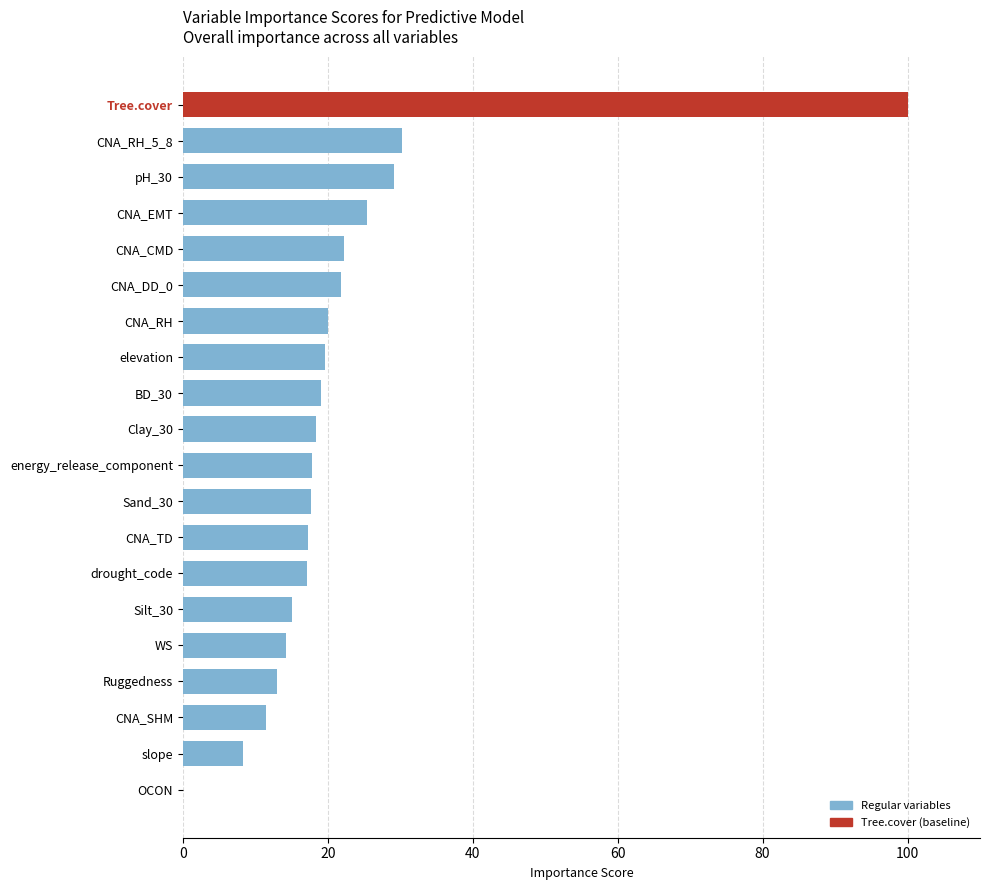

Which category has the highest value across all series?

Tree.cover